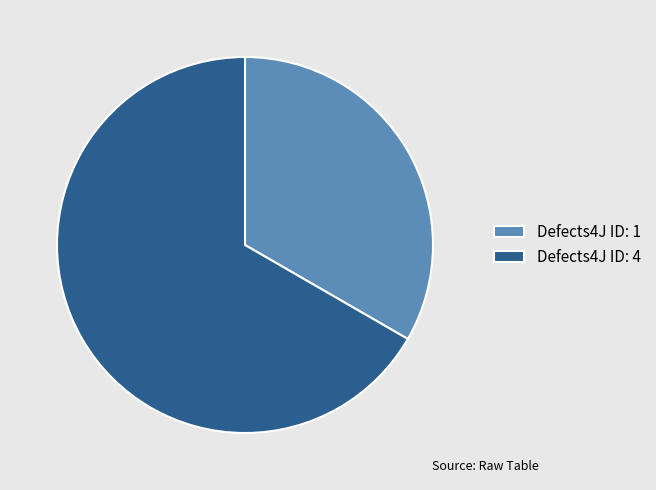

The Defects4J ID: 1 slice represents 33% of the pie. True or false?

True